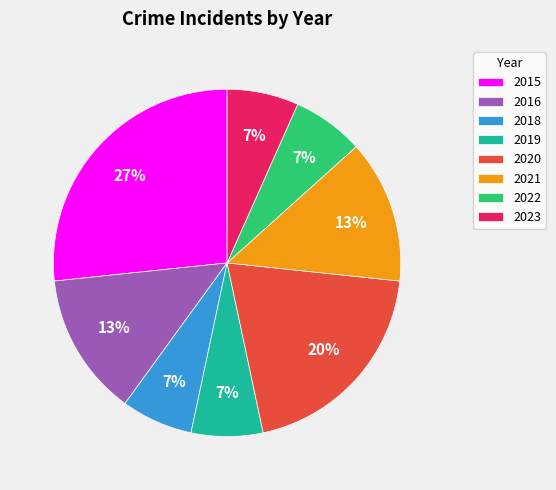

The 2021 slice represents 13% of the pie. True or false?

True